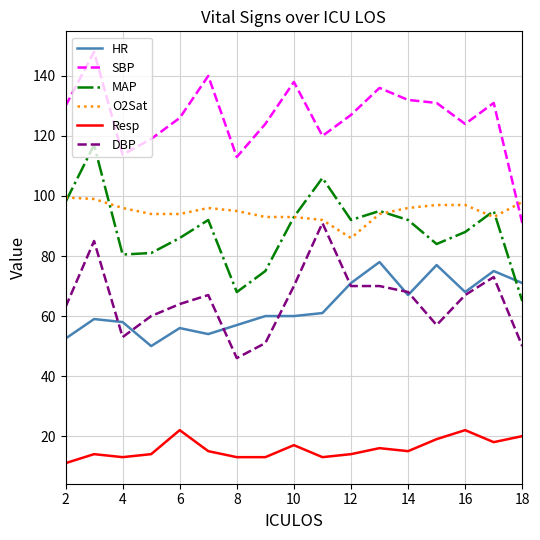

In SBP, how many points are lower than both neighbors (excluding endpoints)?

4